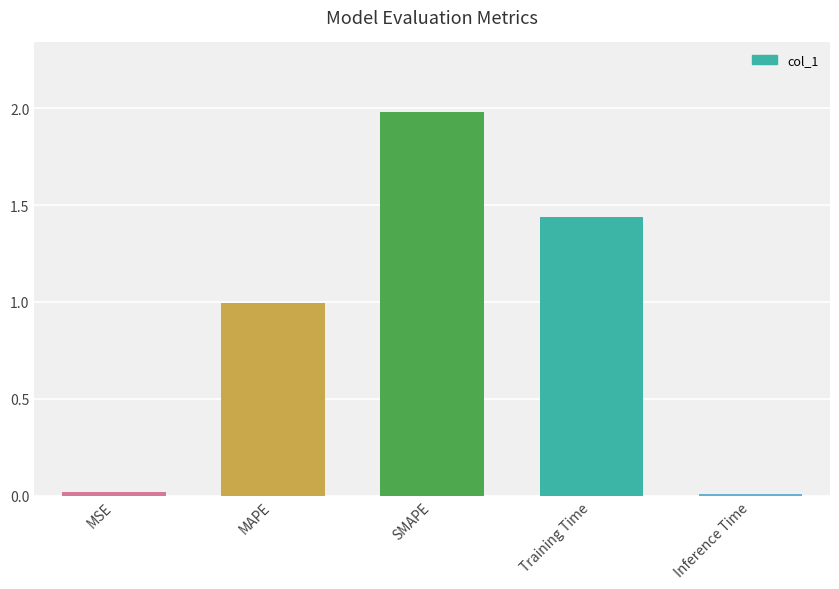

What is the average value?

0.9